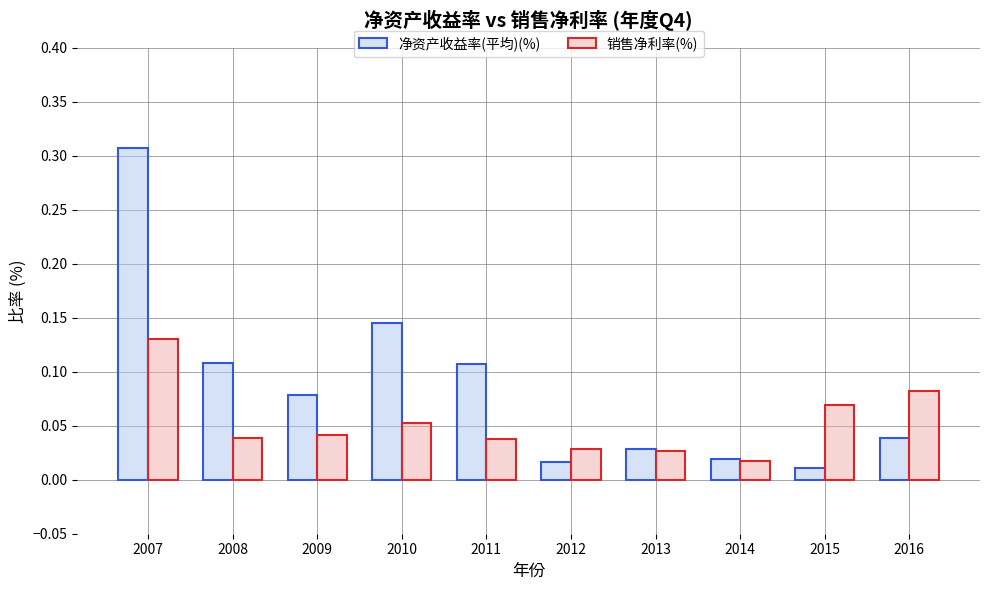

Is it true that 销售净利率(%) equals 0.0 at 2015?

False